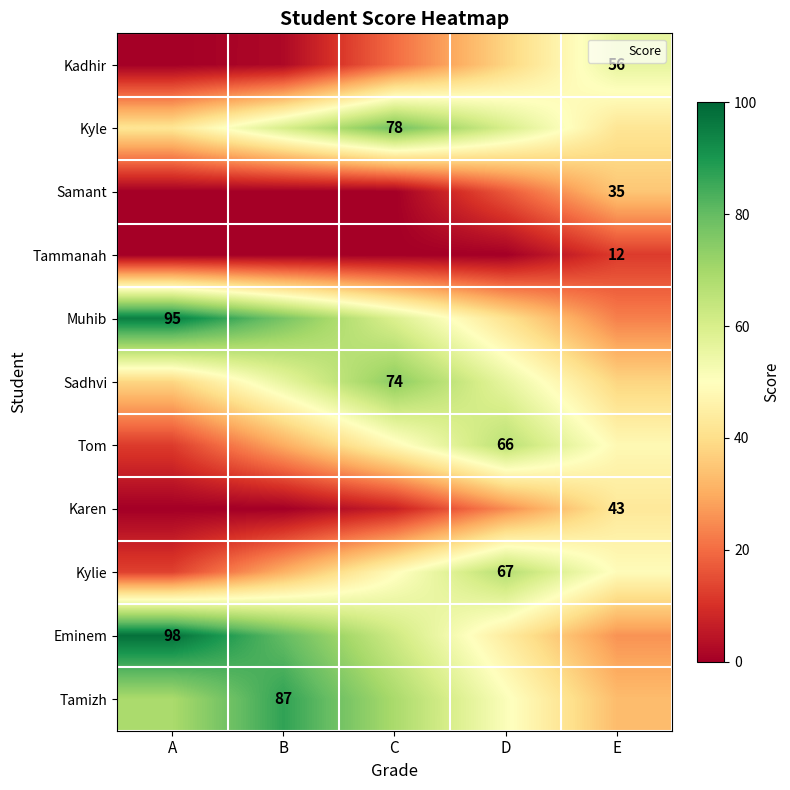

The Karen series shows 43 at E. True or false?

True